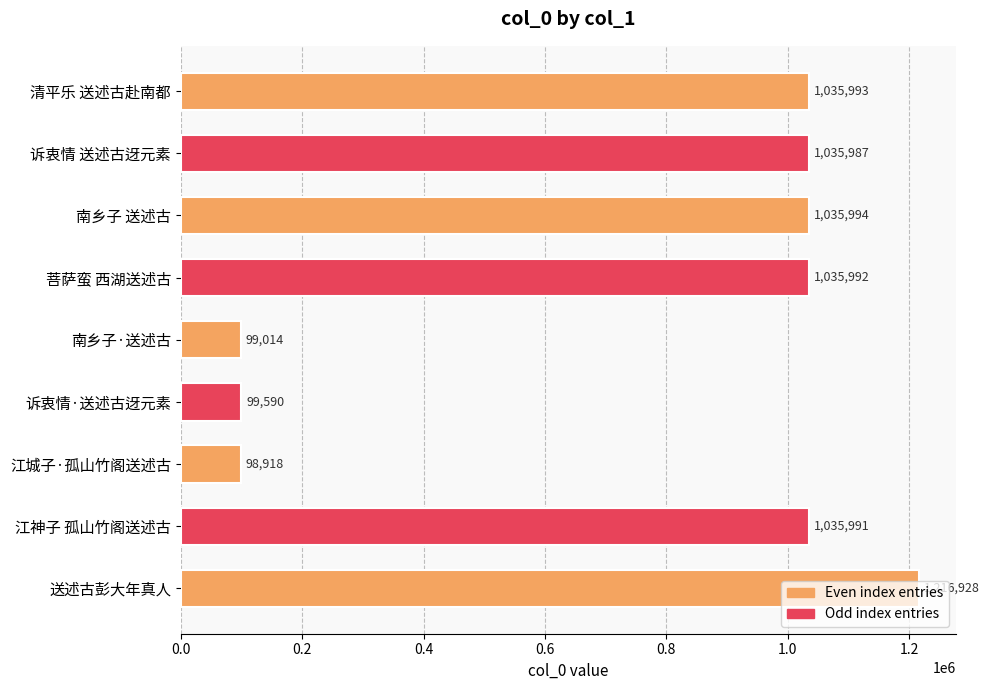

What is the maximum value shown in the chart?

1216928